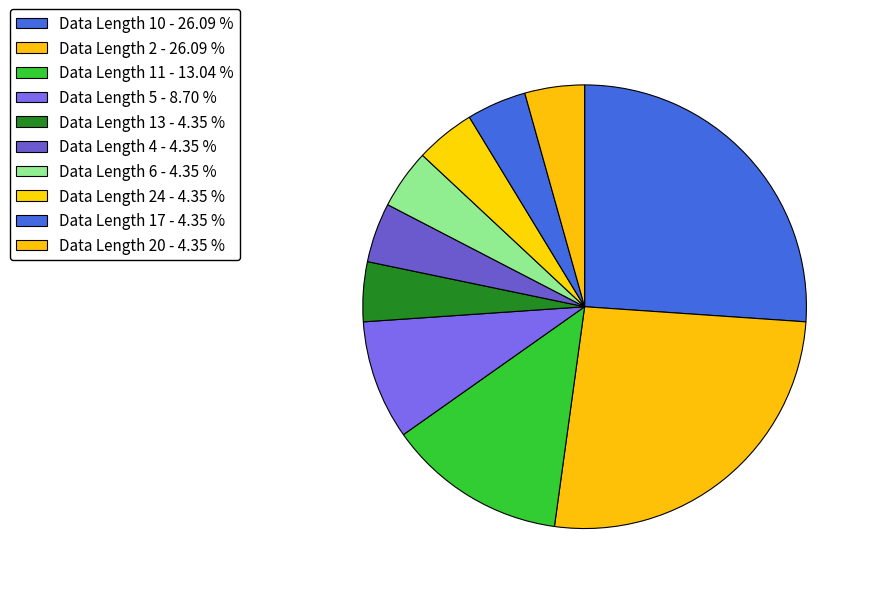

Count the number of slices in the pie.

10